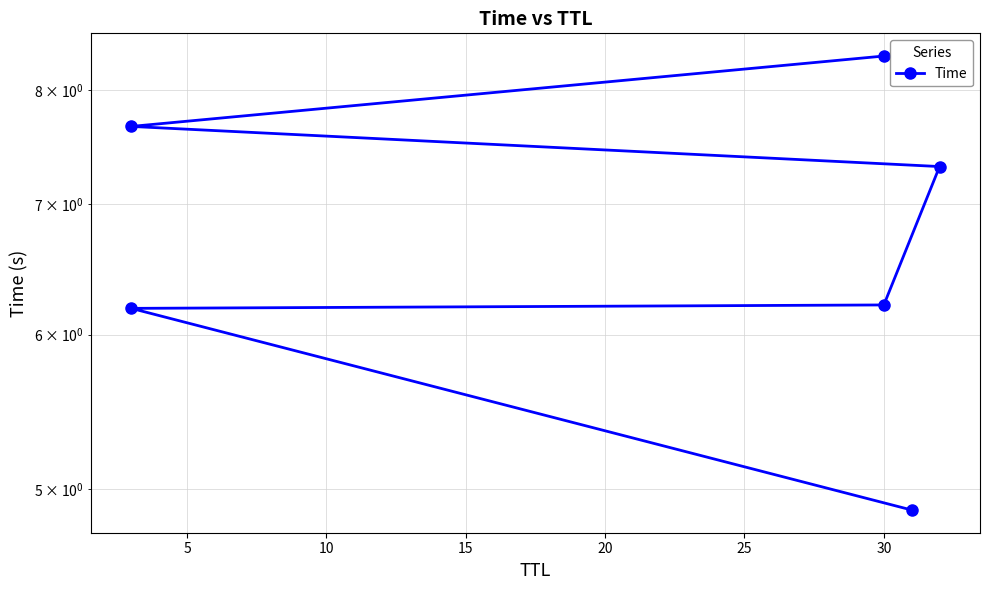

How many series are shown in this chart?

1